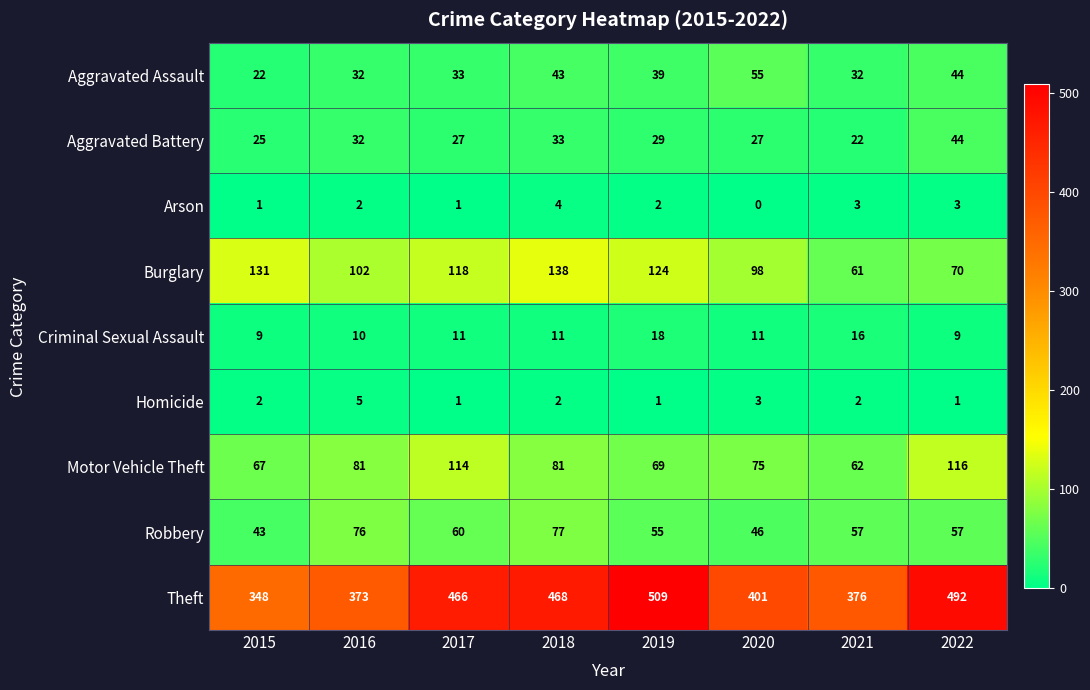

List the labels in order of Burglary value, smallest first.

2021, 2022, 2020, 2016, 2017, 2019, 2015, 2018